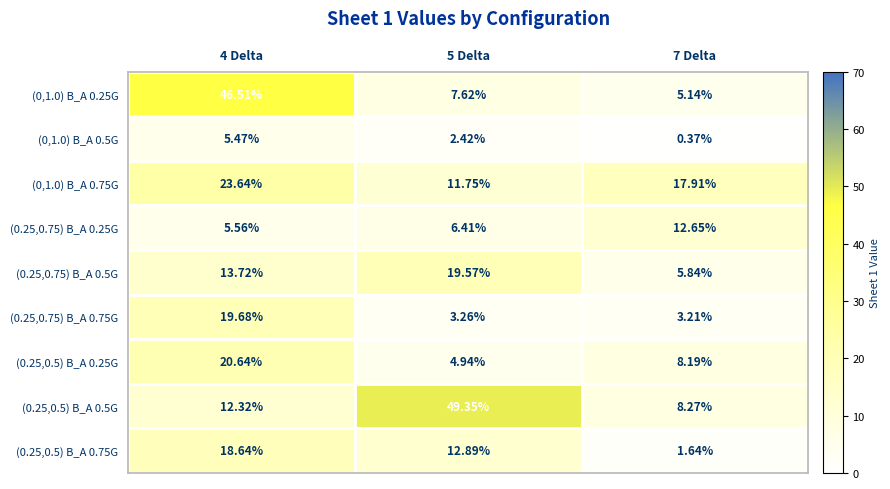

What is the difference between the highest and lowest values at 5 Delta?

46.9